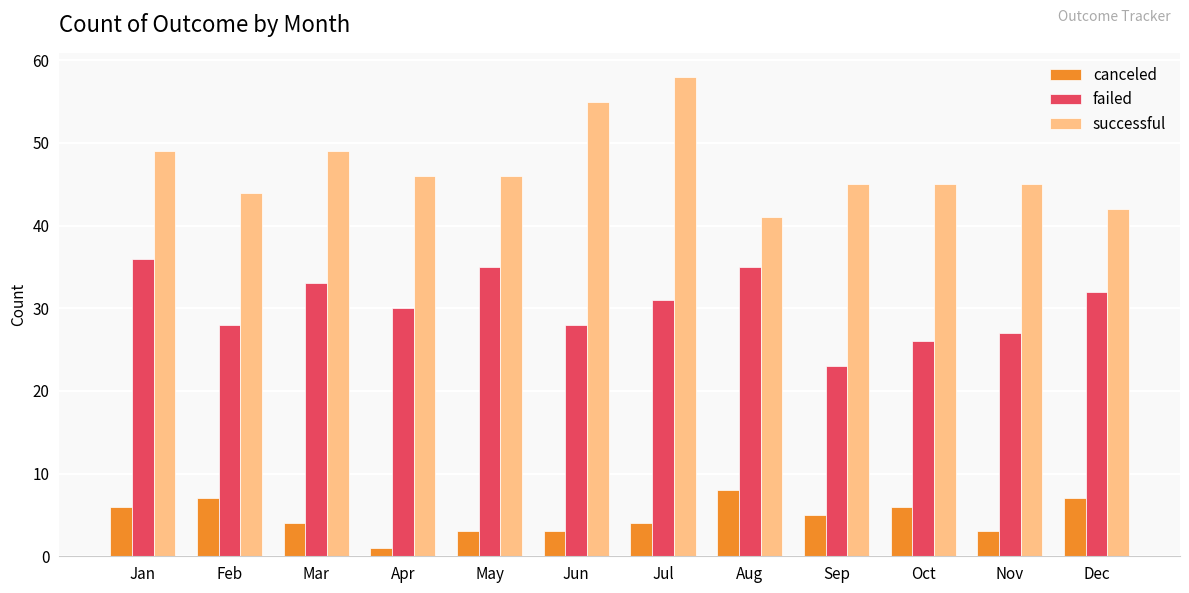

What is the difference between the second highest and second lowest values in the successful series?

13